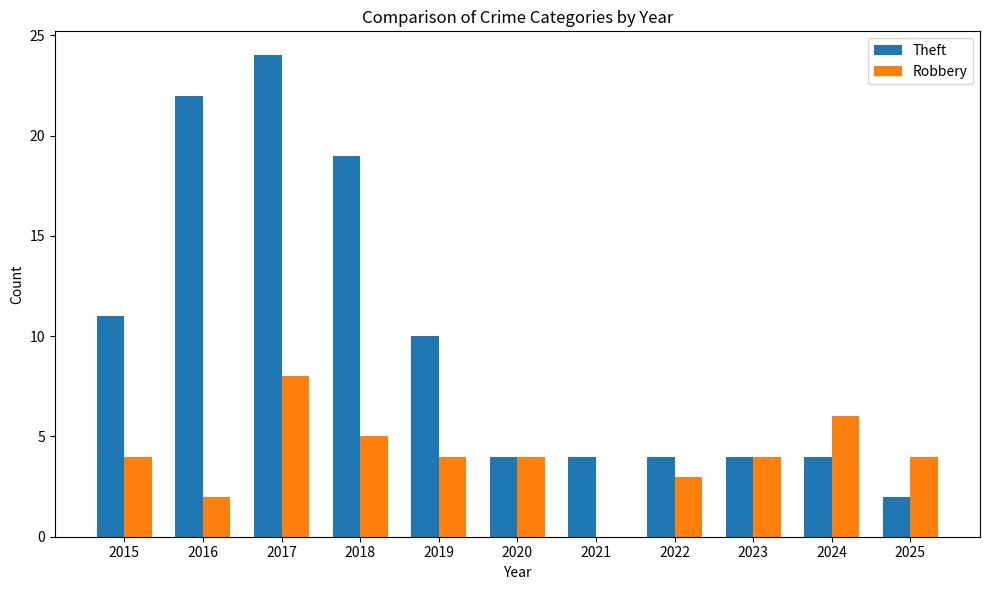

What is the sum of the Robbery values at 2024 and 2017?

14